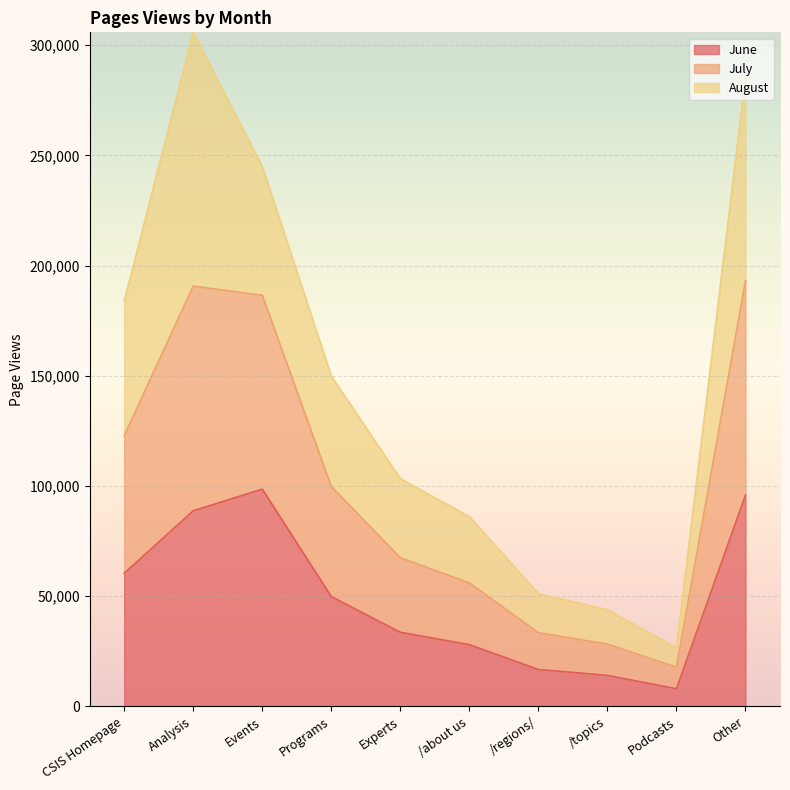

What is the minimum value for June?

8007